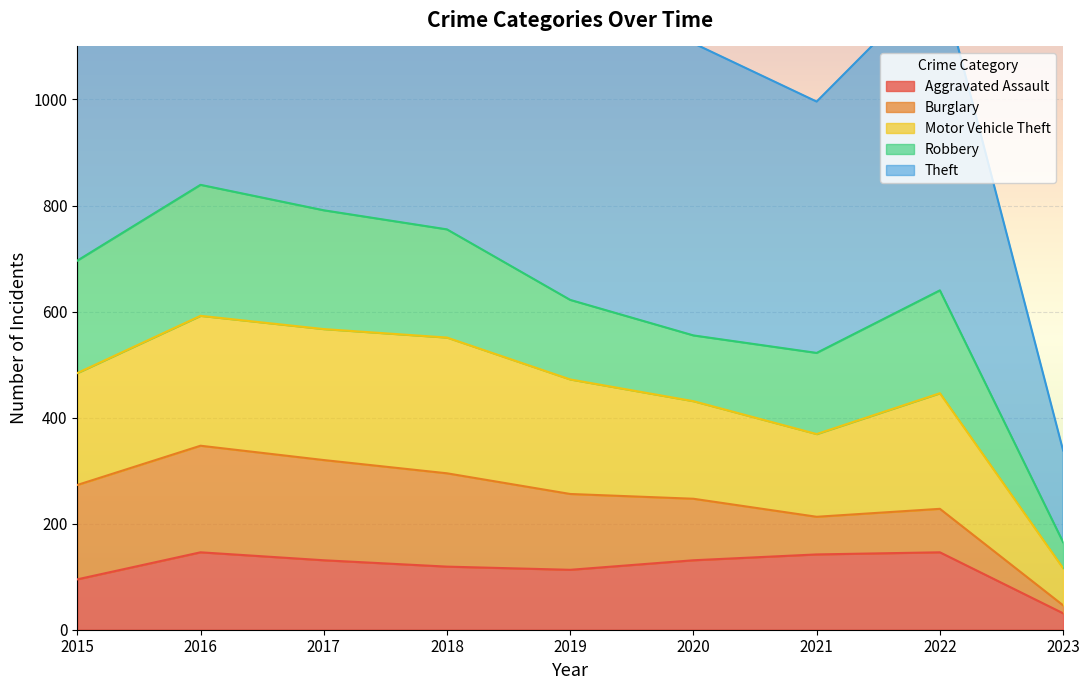

Where is the first local maximum for Theft?

2017